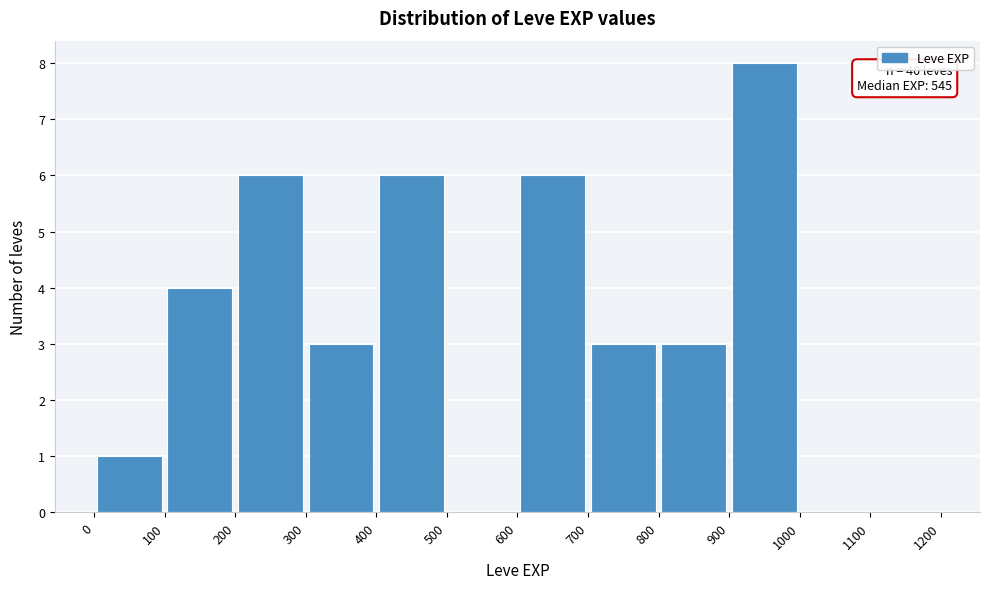

Over which range of the x-axis is the bar tallest?

900 to 1000